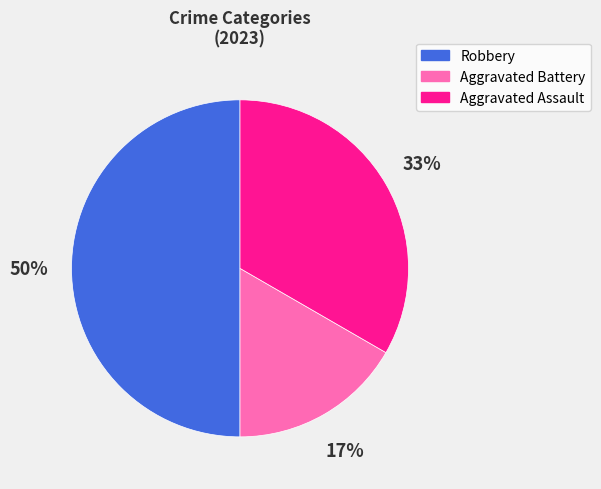

Count the number of slices in the pie.

3